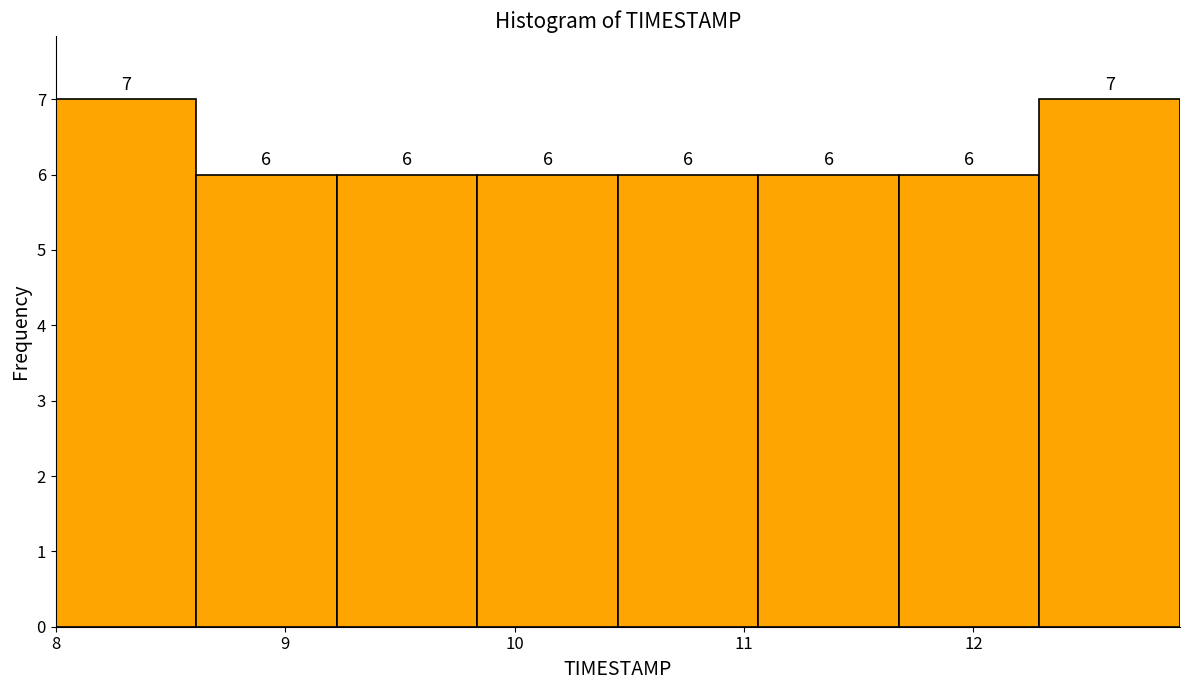

Reading left to right, list every bar in this chart as the range it spans on the x-axis followed by its height. The bar edges are not printed on the chart, so give them approximately, as read against the axis.

8.0 to 8.6: 7
8.6 to 9.2: 6
9.2 to 9.8: 6
9.8 to 10.5: 6
10.5 to 11.1: 6
11.1 to 11.7: 6
11.7 to 12.3: 6
12.3 to 12.9: 7